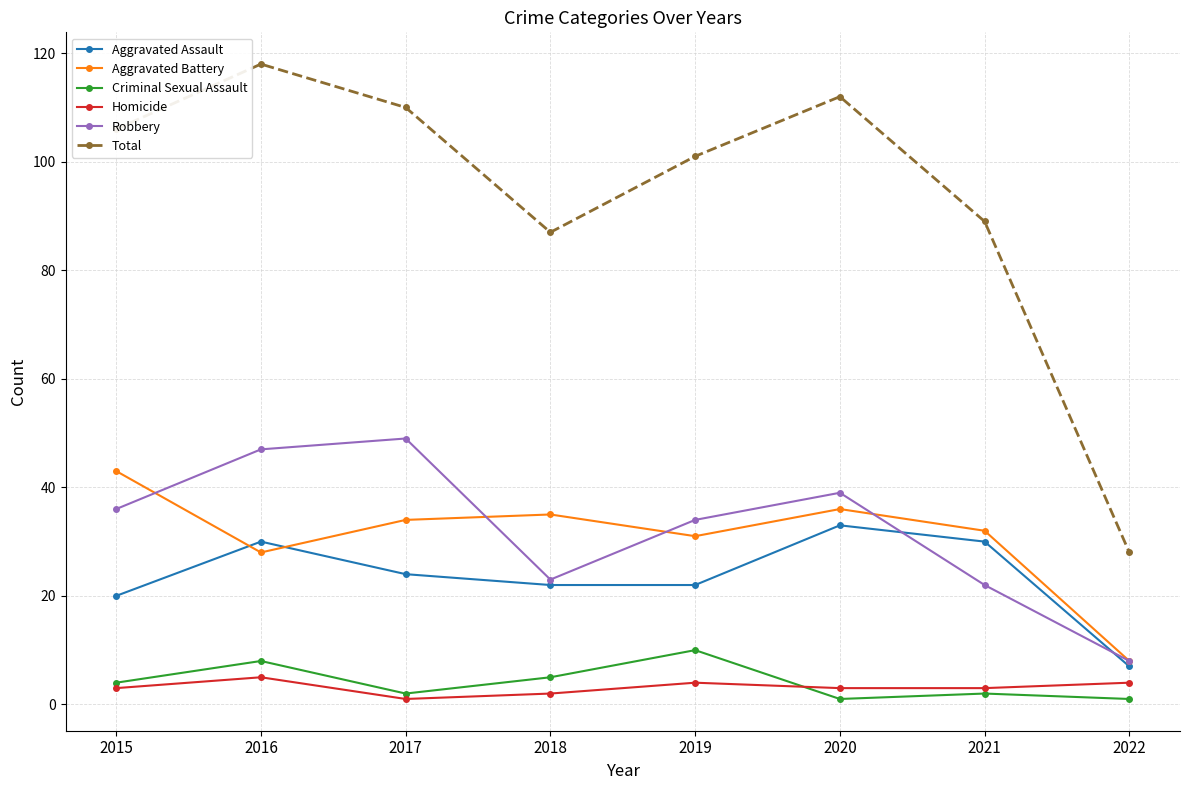

Which label corresponds to the largest value in the chart?

2016